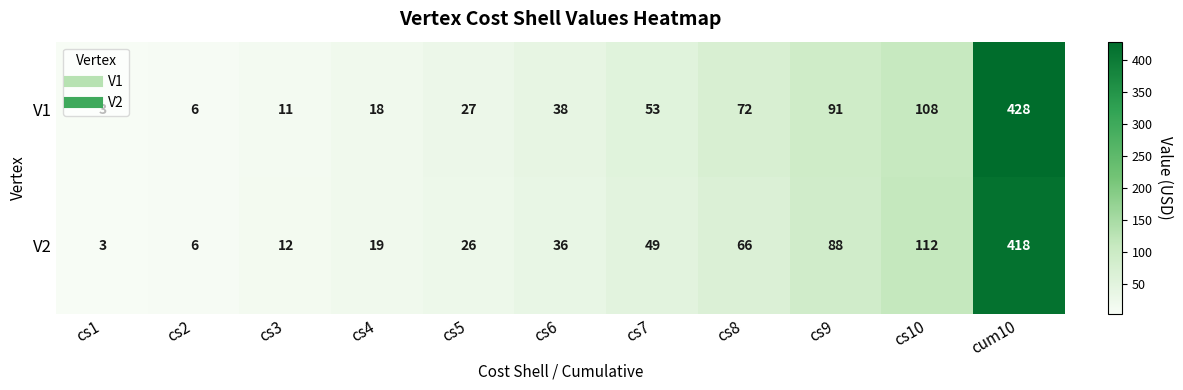

Which series changed the most between cs7 and cs10?

V2